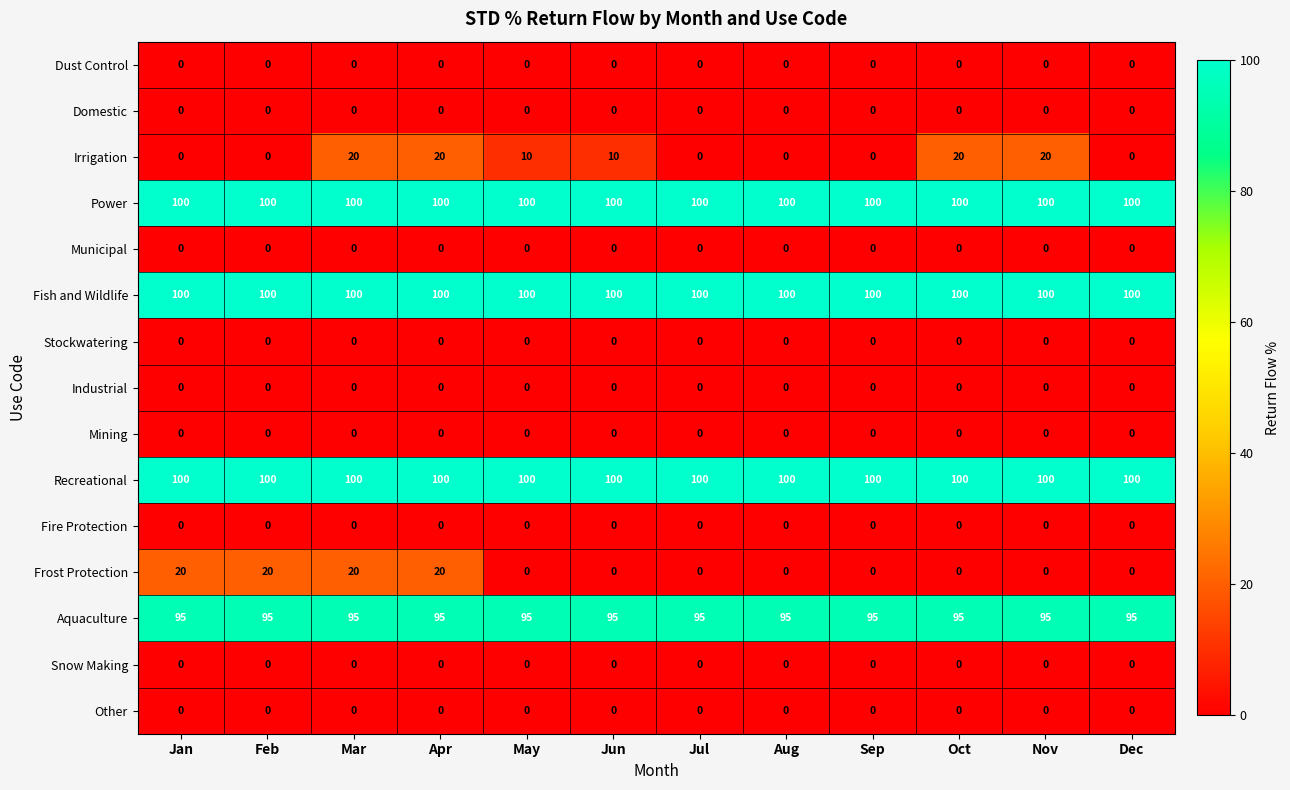

Which series changed the most between Feb and Mar?

Irrigation